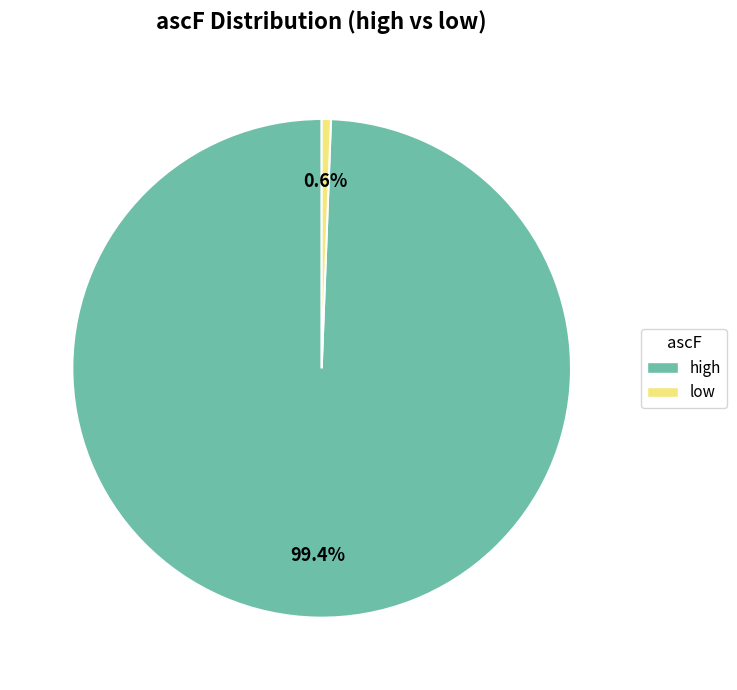

To the nearest percent, what portion does high represent?

99%